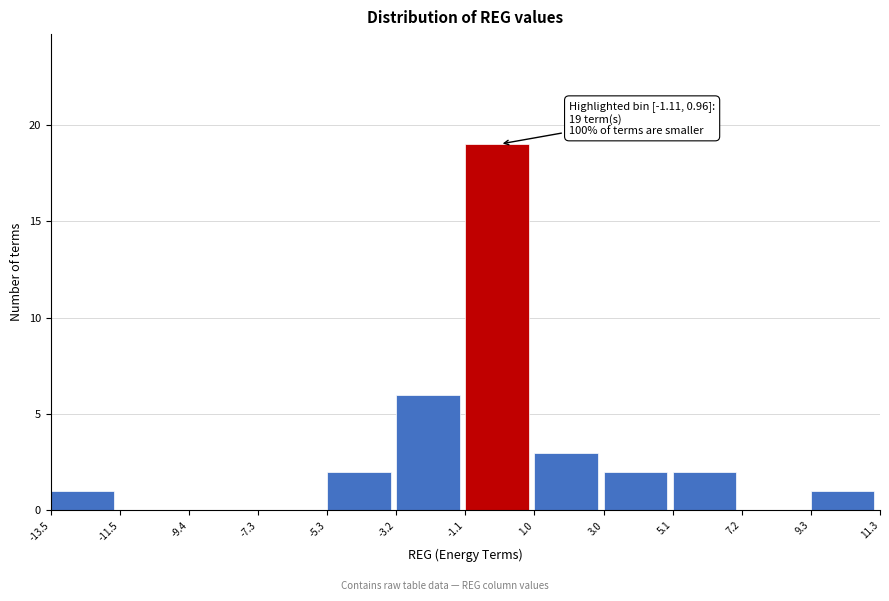

Which range on the x-axis has the tallest bar?

-1.1 to 1.0